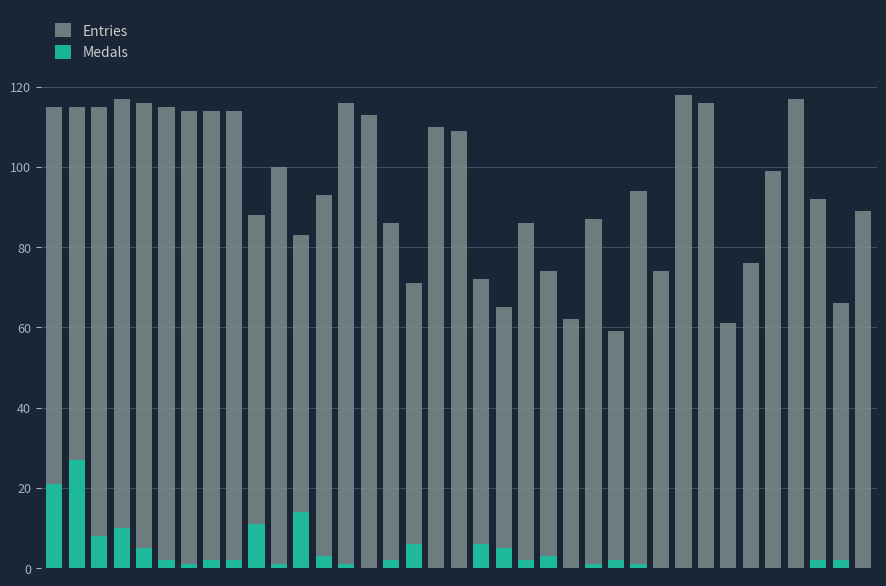

How many data points in Medals are above 2?

12